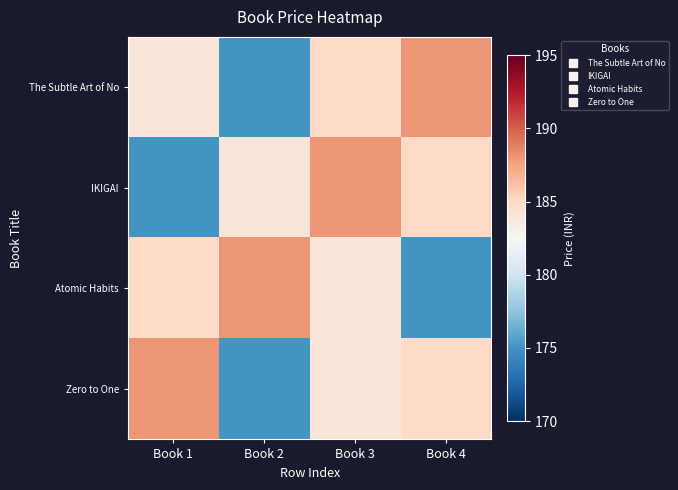

Which category has the highest value across all series?

Book 4